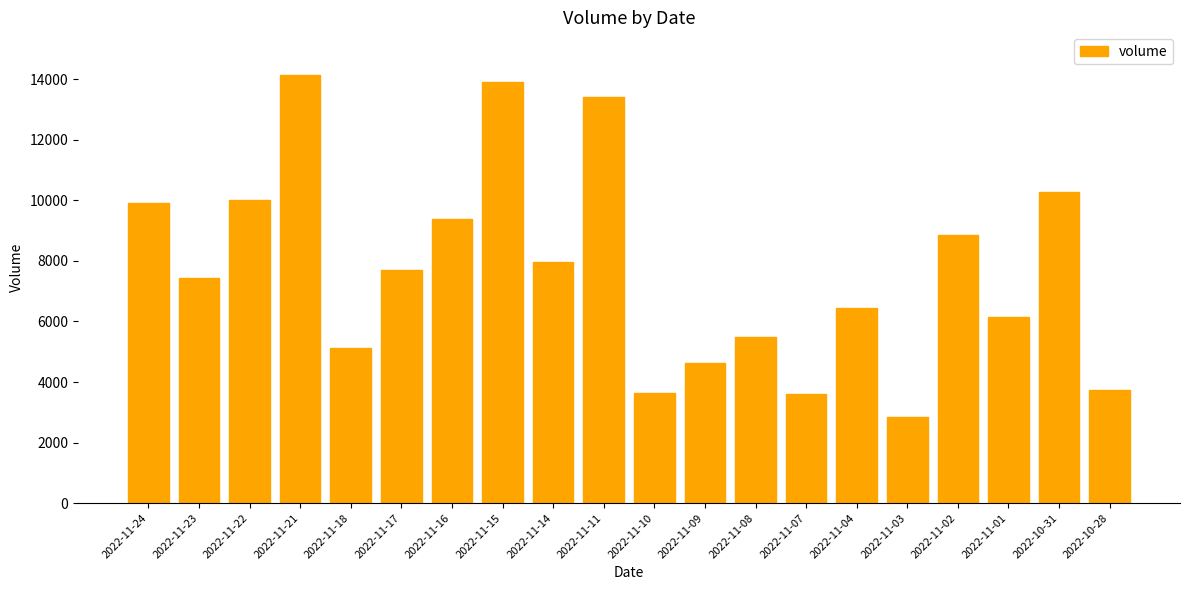

What is the difference between the second highest and second lowest values?

10310